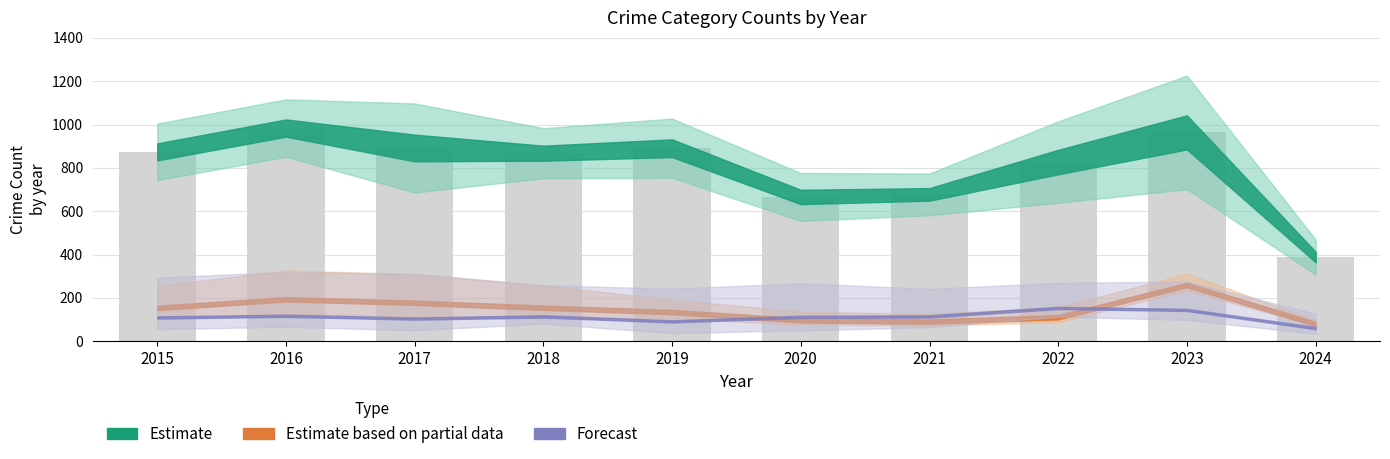

The chart shows a value of 1547 at 2019. True or false?

False